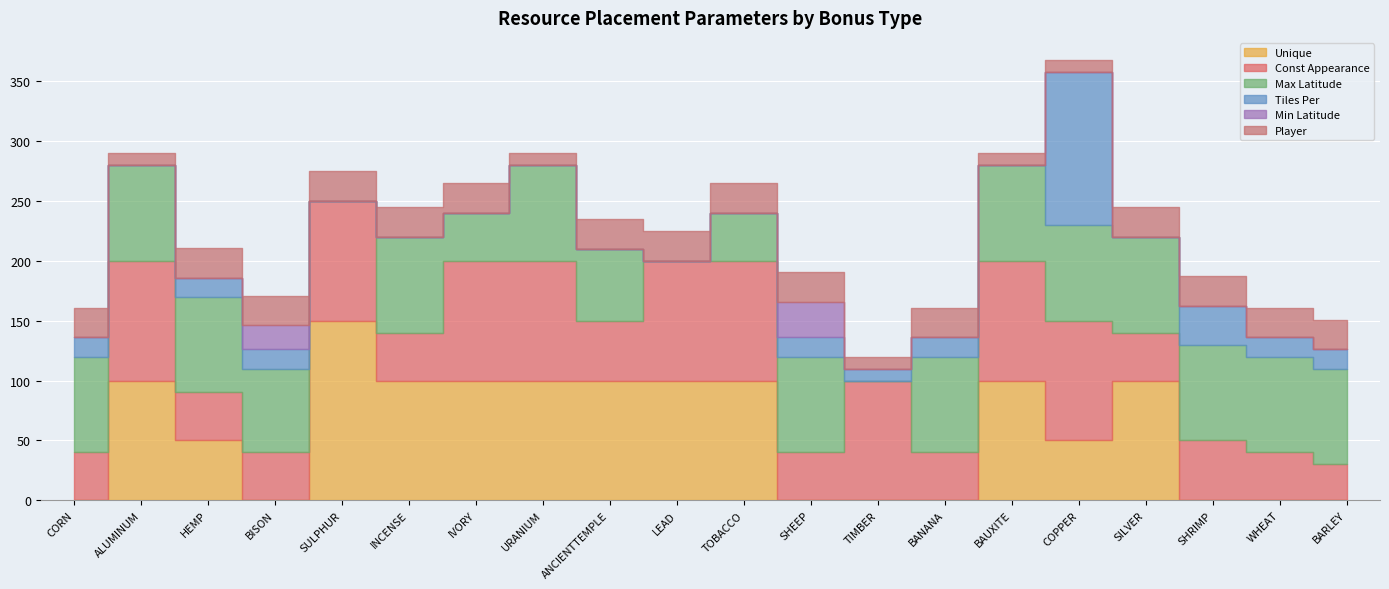

What is the sum of all Const Appearance values?

1350